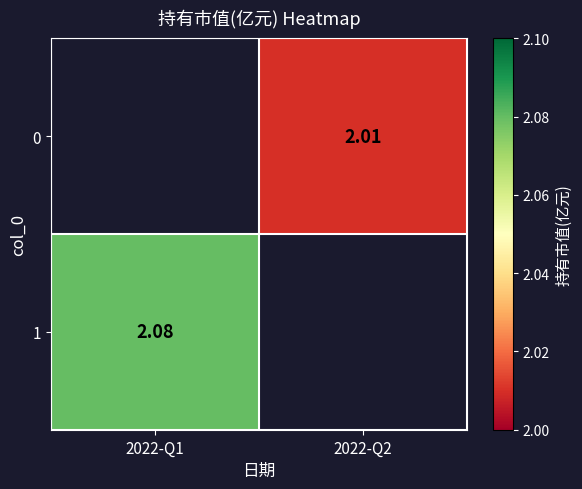

Is the value of 0 at 2022-Q2 greater than the value of 1 at 2022-Q1?

No